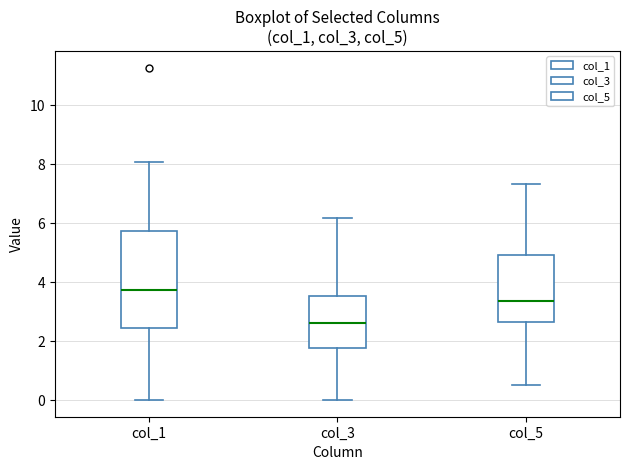

Which box's median line is the highest?

col_1